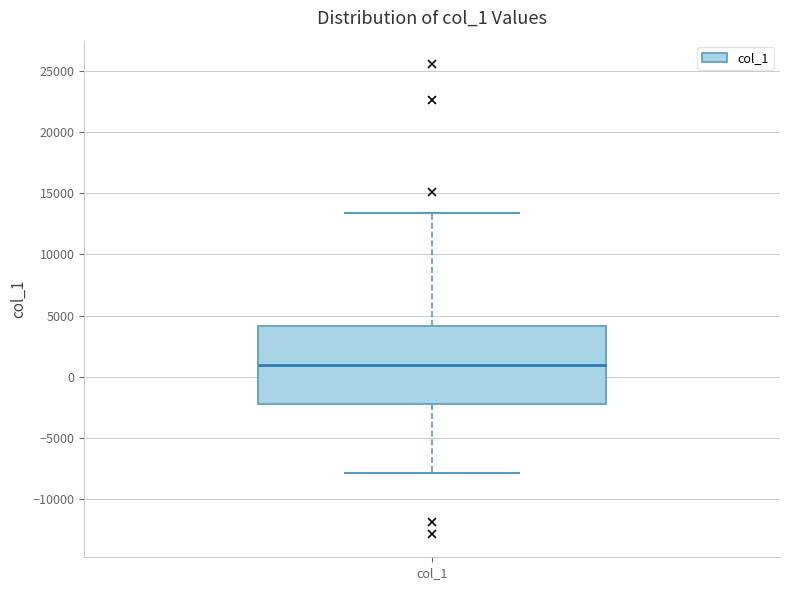

Read this box plot against the y-axis: the position of the median line, the range covered by the box, and the ends of both whiskers. The values are not printed on the chart, so give them approximately, as read against the axis.

median 1000, box -2000 to 4000, whiskers -8000 to 13500